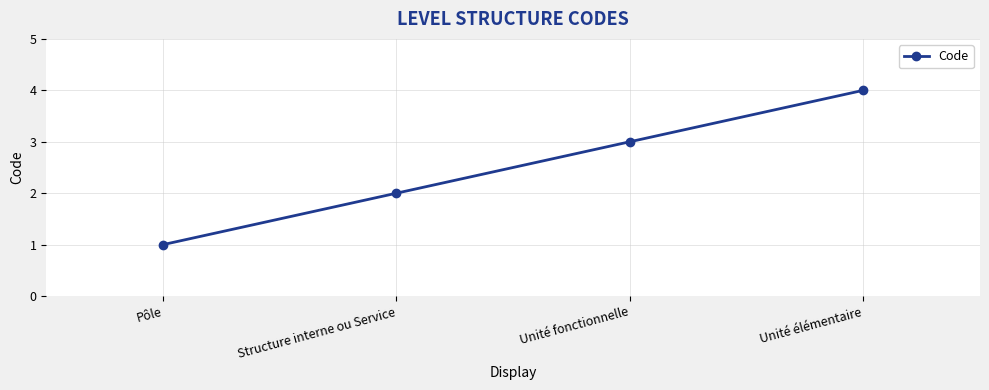

How many data points does each series have?

4